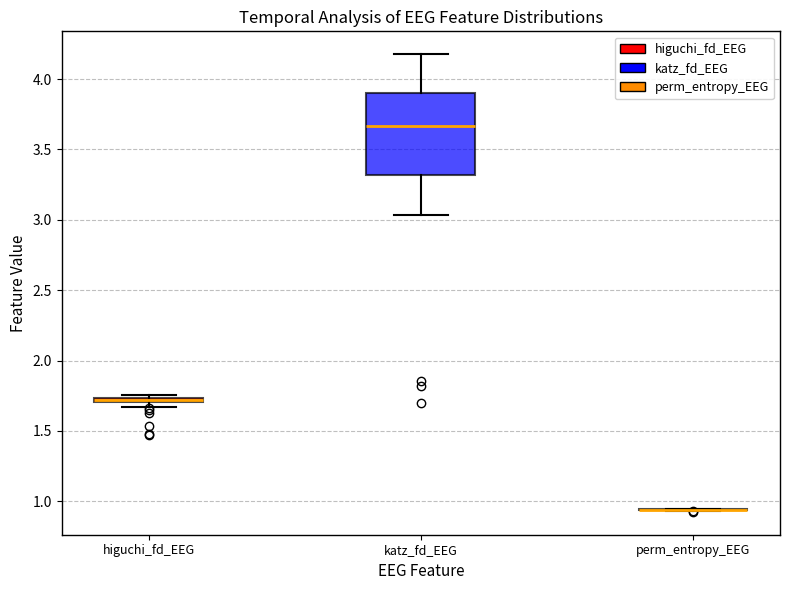

Where is the upper edge of the box for higuchi_fd_EEG on the y-axis? The values are not printed on the chart, so give them approximately, as read against the axis.

1.75